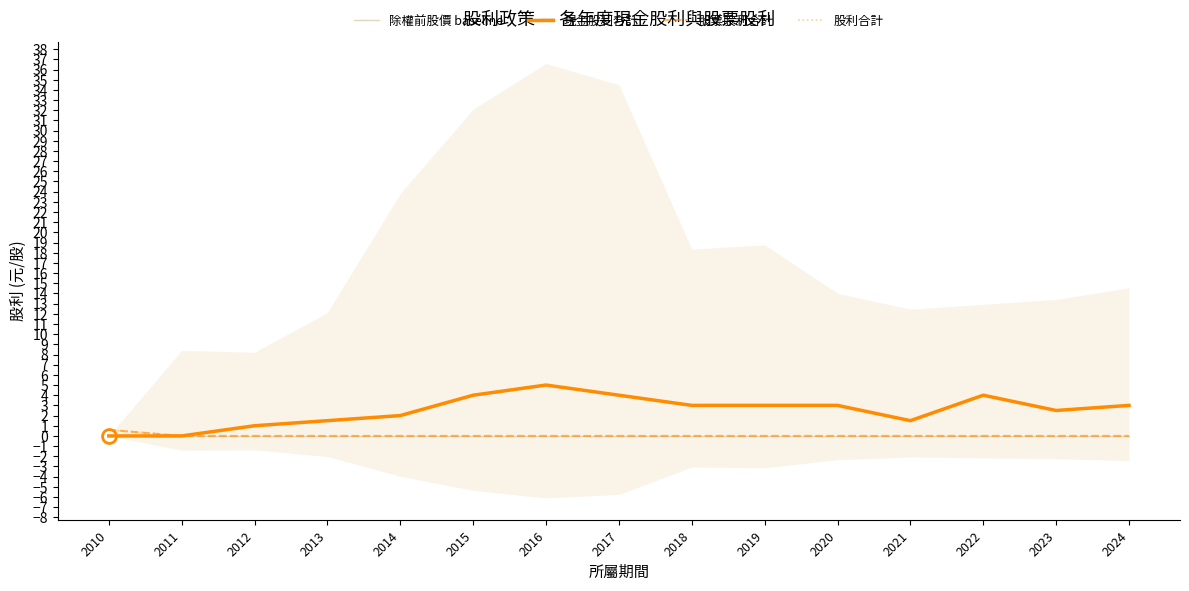

Is it true that 股票股利合計 equals 0.4 at 2018?

False